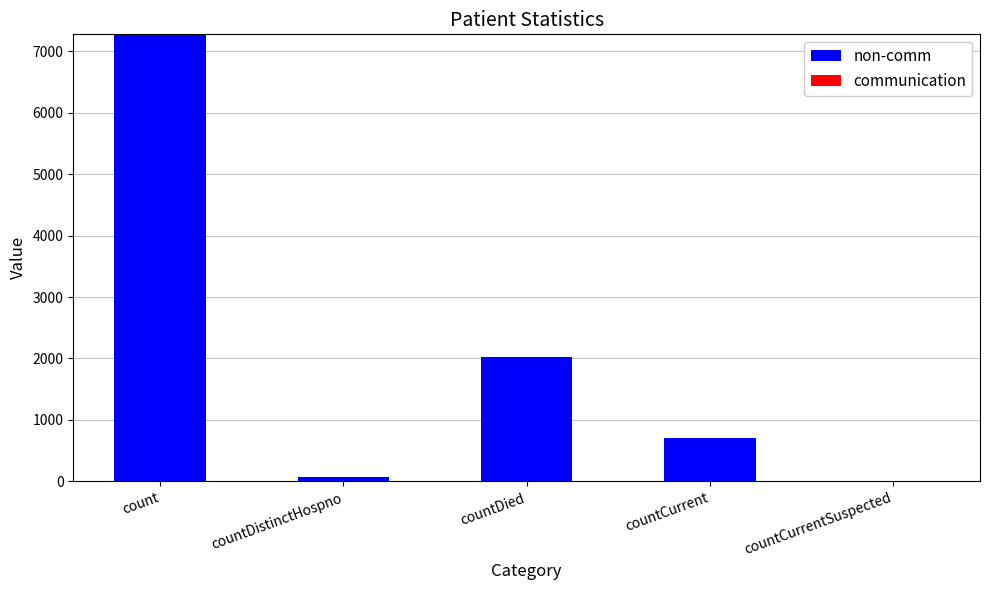

How many series are shown in this chart?

1